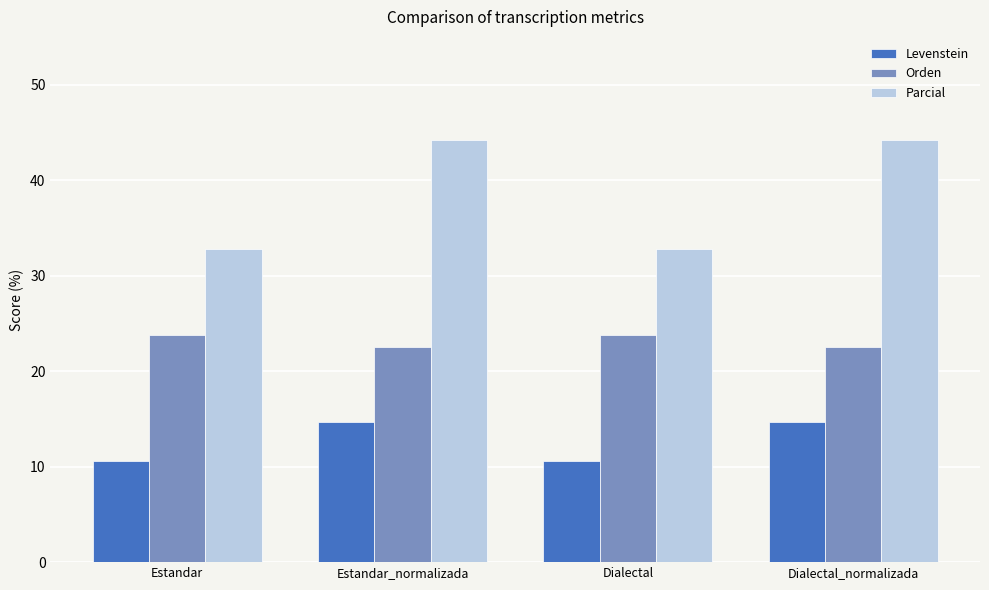

Which series has the largest total across all categories?

Parcial